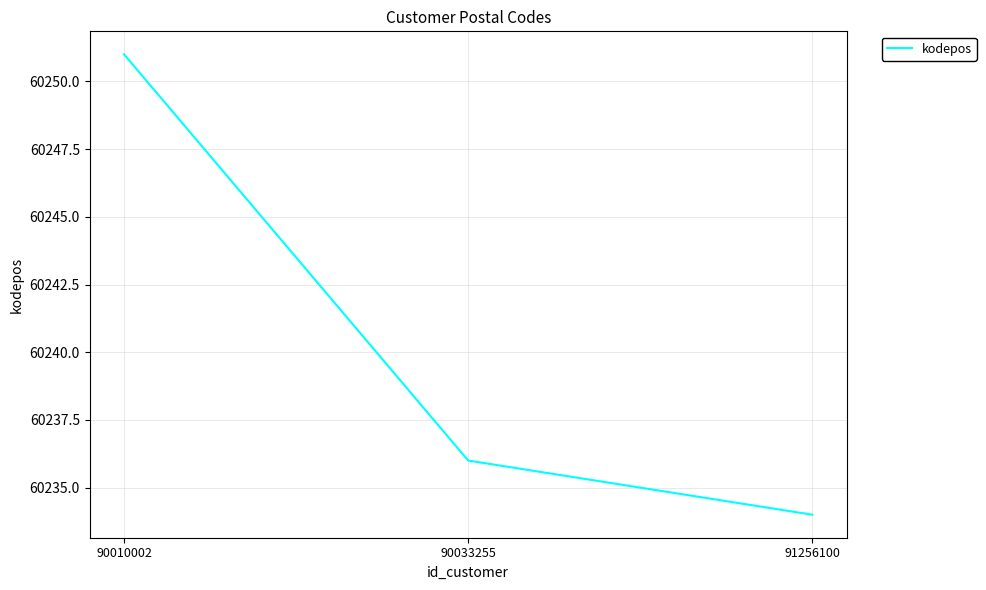

At which category does the chart reach its minimum across all series?

91256100